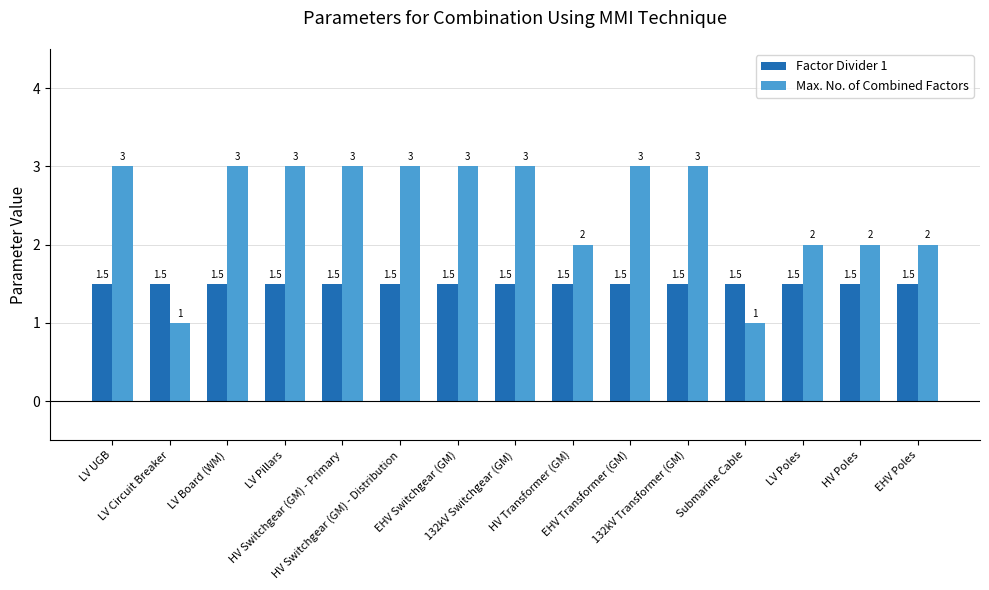

What is the spread (max minus min) of values at 132kV Transformer (GM)?

1.5